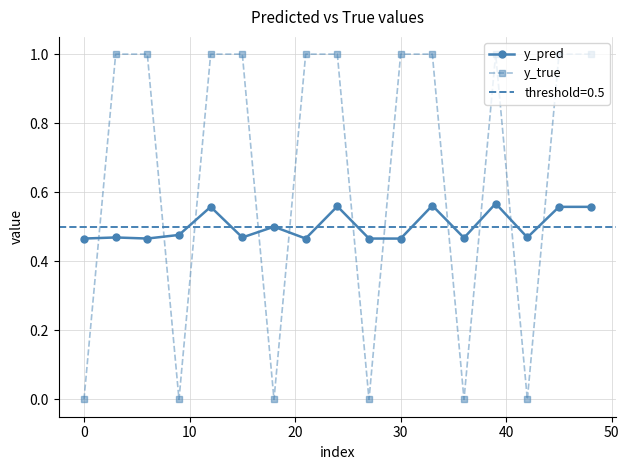

Which series ends up on top after the final intersection of y_true and y_pred?

y_true